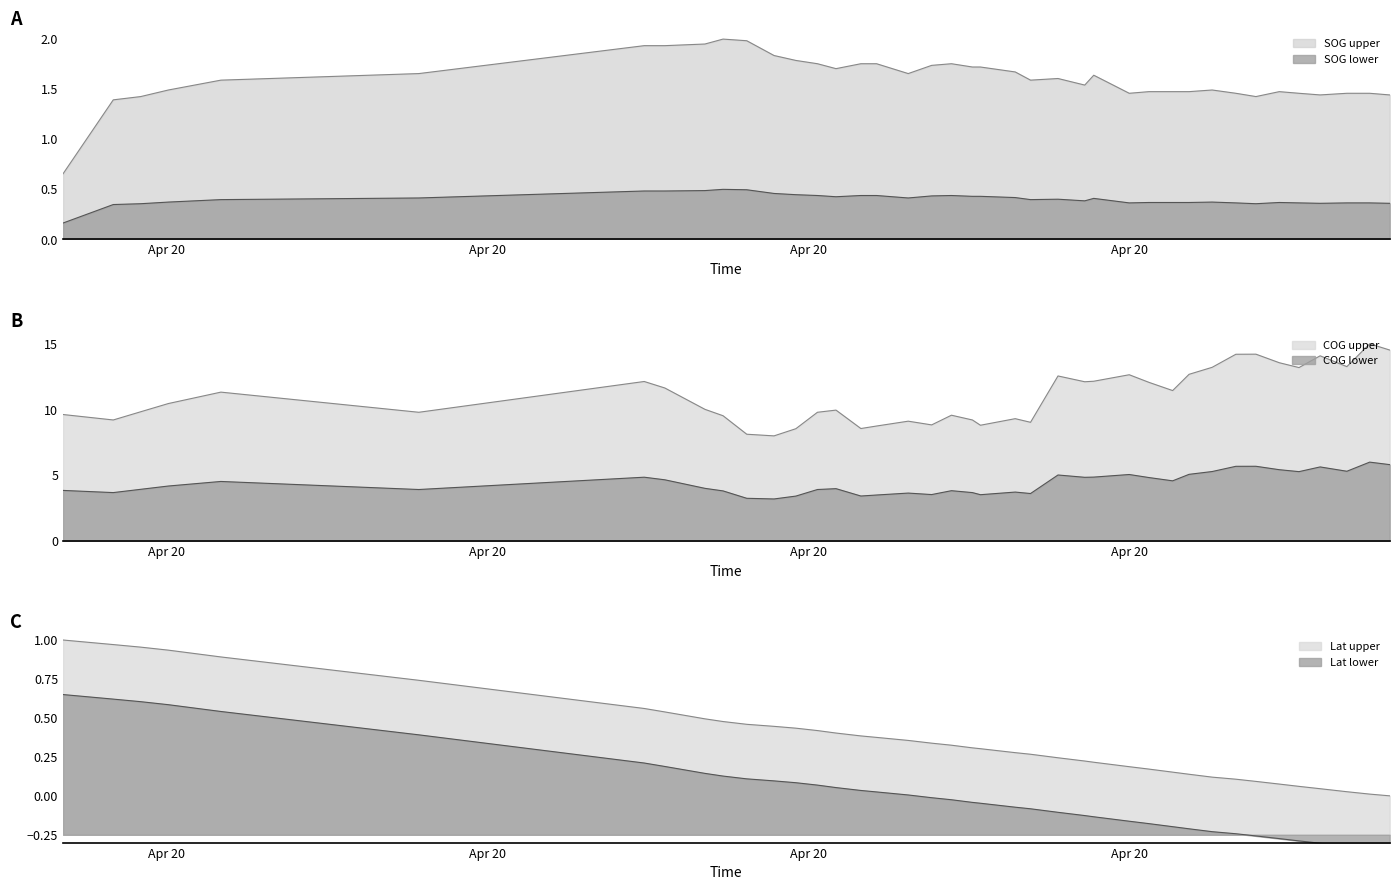

Reading left to right, what are all the values shown in this chart?

SOG: 0.7	1.4	1.4	1.5	1.6	1.7	1.9	1.9	2.0	2.0	2.0	1.8	1.8	1.8	1.7	1.8	1.8	1.7	1.7	1.8	1.7	1.7	1.7	1.6	1.6	1.5	1.6	1.5	1.5	1.5	1.5	1.5	1.5	1.4	1.5	1.5	1.4	1.5	1.5	1.4
COG: 9.6	9.2	9.8	10.5	11.3	9.8	12.1	11.6	10.0	9.5	8.1	8.0	8.5	9.8	10.0	8.6	8.7	9.1	8.8	9.6	9.2	8.8	9.3	9.0	12.6	12.1	12.2	12.6	12.1	11.4	12.7	13.2	14.2	14.2	13.6	13.2	14.1	13.3	15.0	14.5
Latitude: 1.0	1.0	1.0	0.9	0.9	0.7	0.6	0.5	0.5	0.5	0.5	0.4	0.4	0.4	0.4	0.4	0.4	0.4	0.3	0.3	0.3	0.3	0.3	0.3	0.2	0.2	0.2	0.2	0.2	0.2	0.1	0.1	0.1	0.1	0.1	0.1	0.0	0.0	0.0	0.0